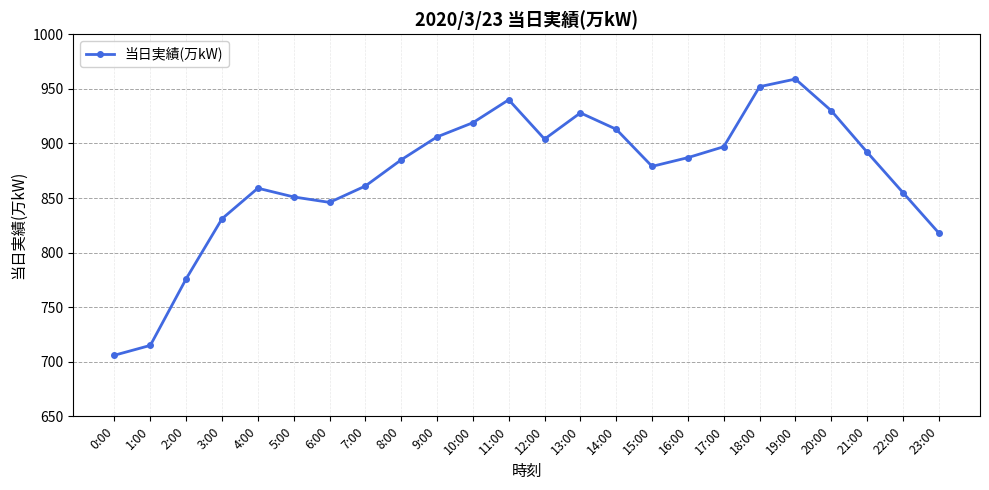

What is the change in value from 4:00 to 12:00?

+45